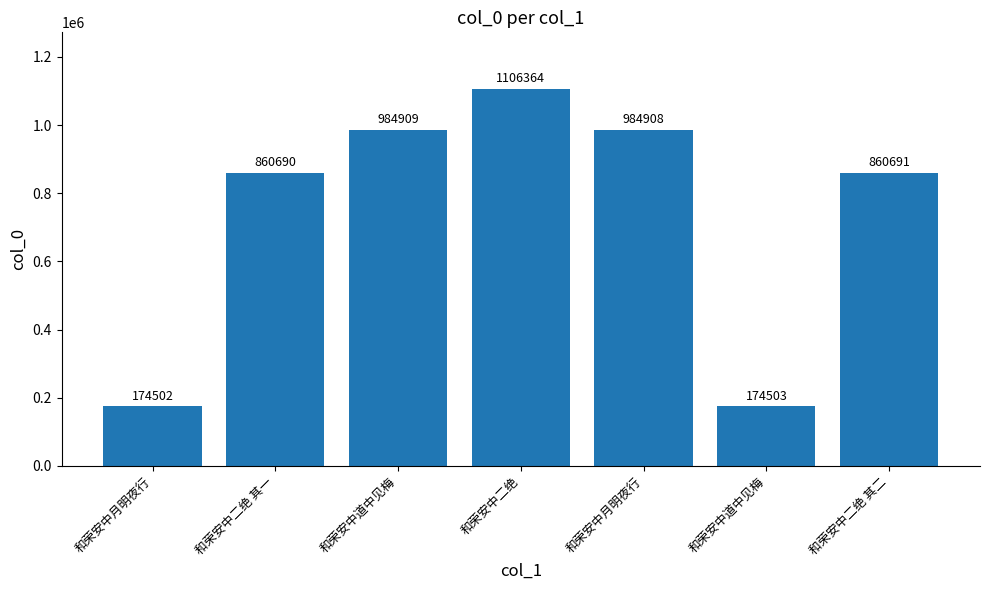

How many bars are there in total?

7